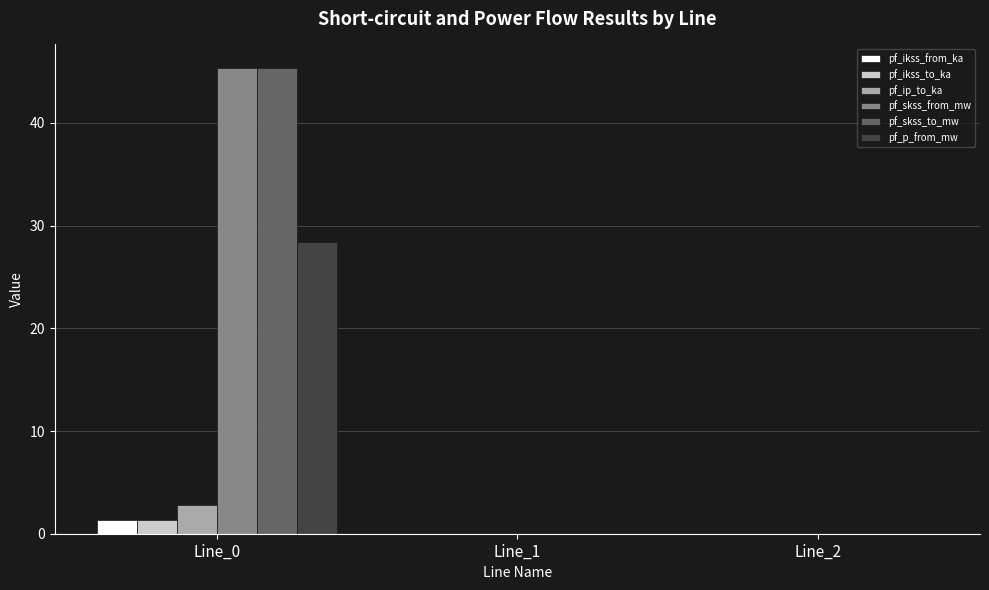

True or false: pf_p_from_mw has a value of 43.4 at Line_0.

False